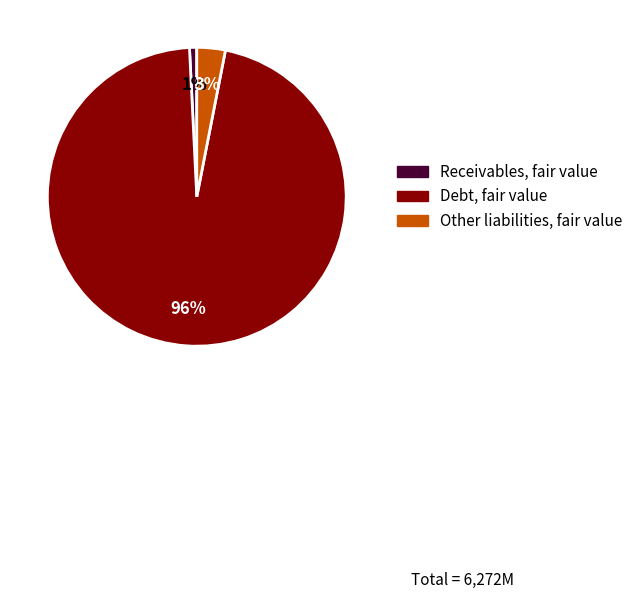

How many slices are in this pie chart?

3